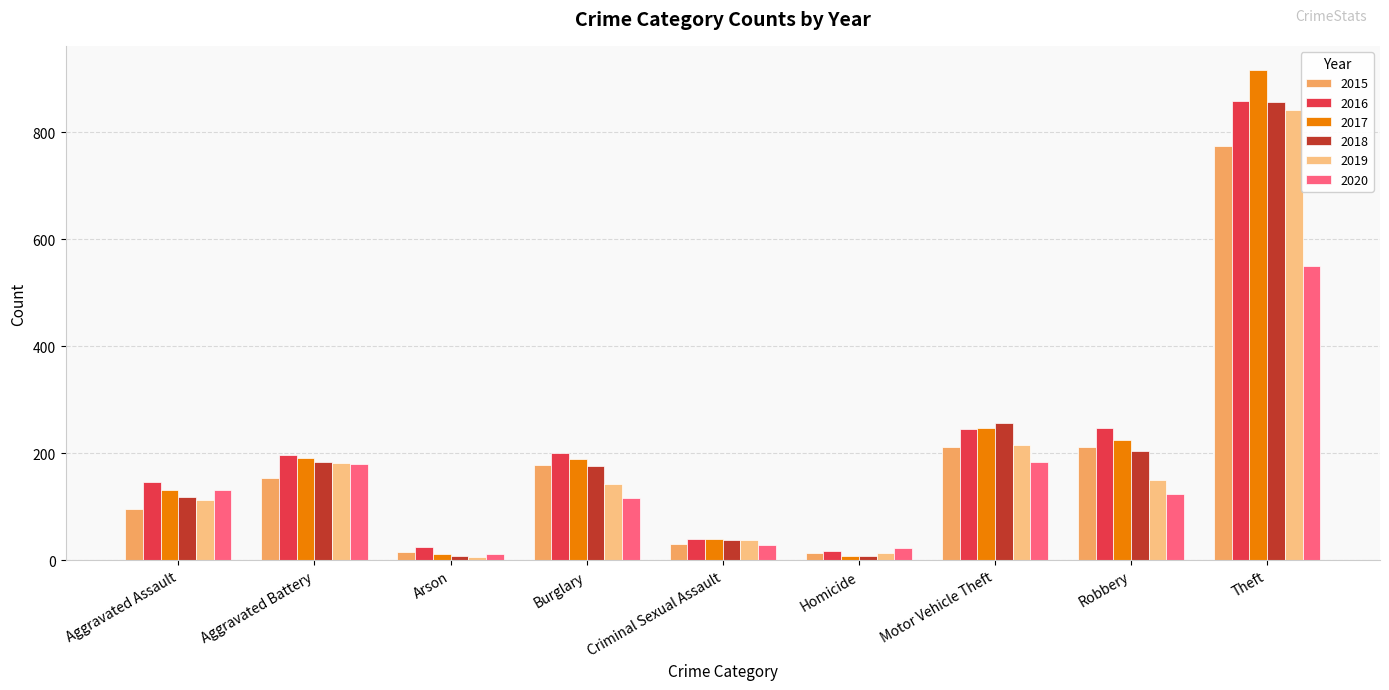

True or false: 2015 has a value of 95 at Aggravated Assault.

True